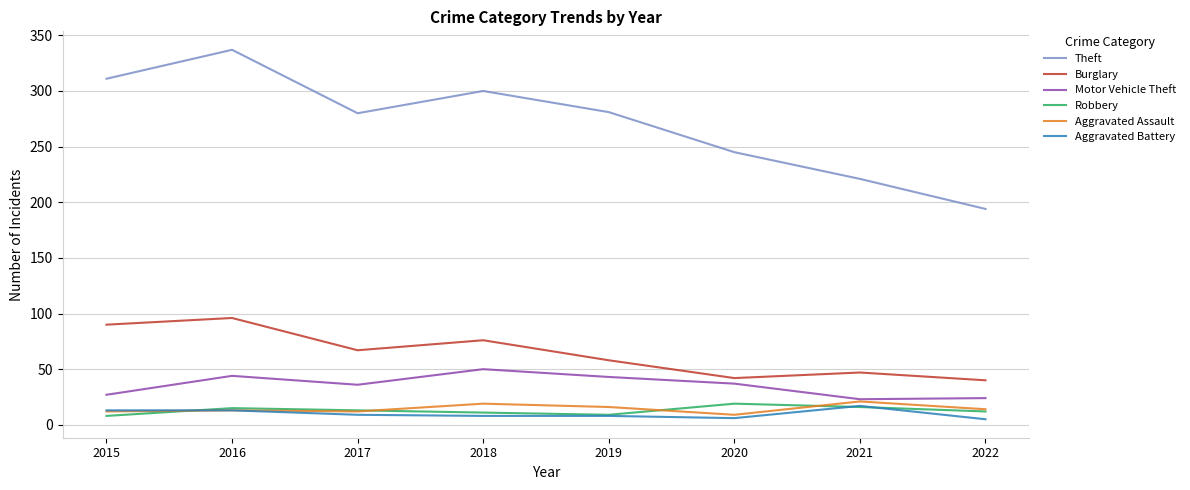

What is the spread (max minus min) of values at 2021?

205